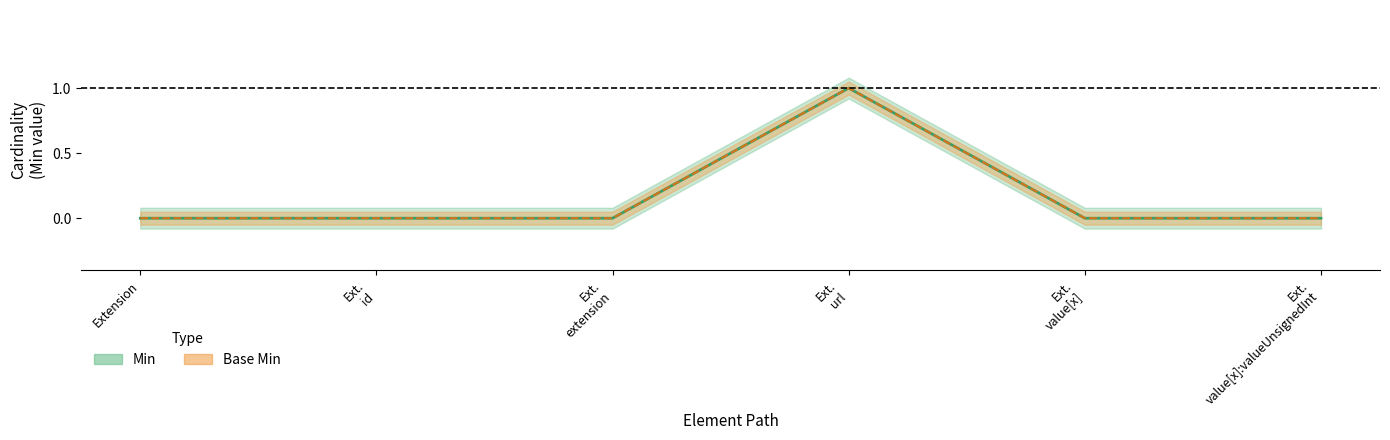

What is the maximum value shown in the chart?

1